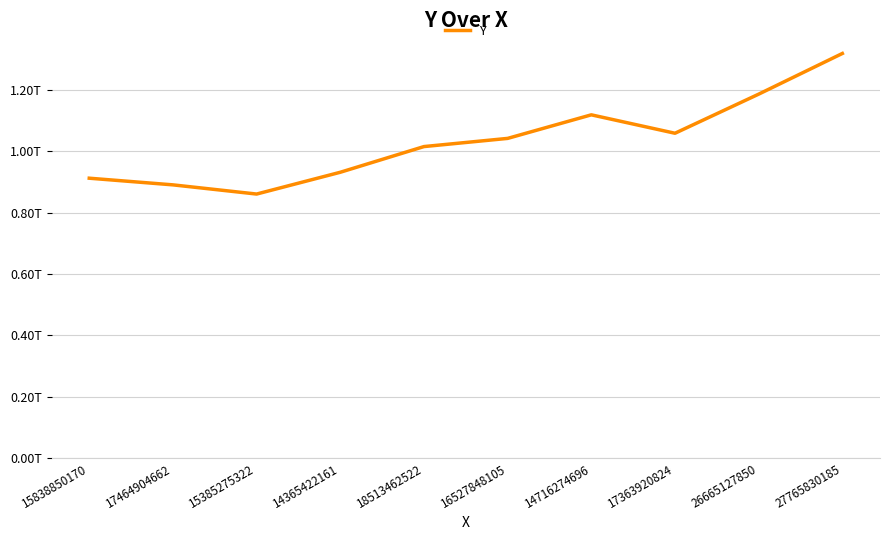

Which label corresponds to the largest value in the chart?

27765830185